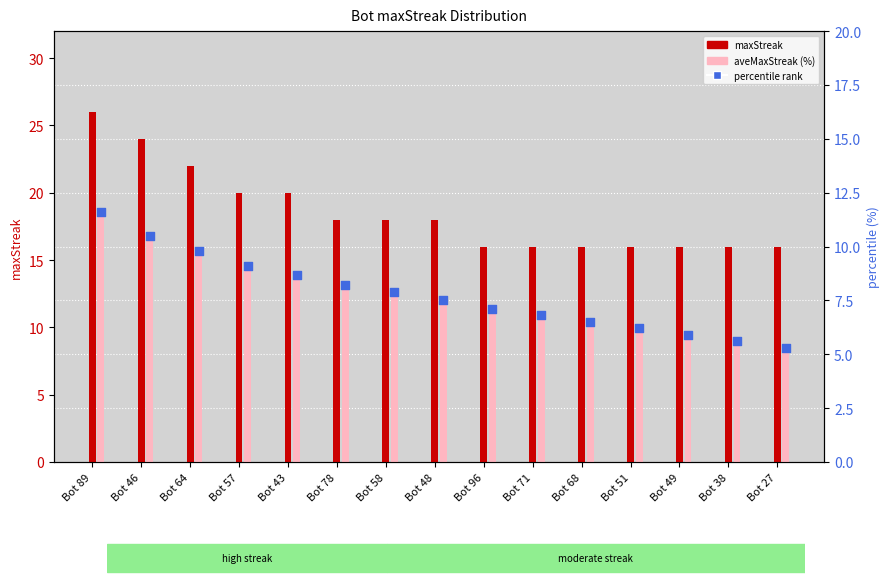

At how many categories does at least one series exceed 13?

15